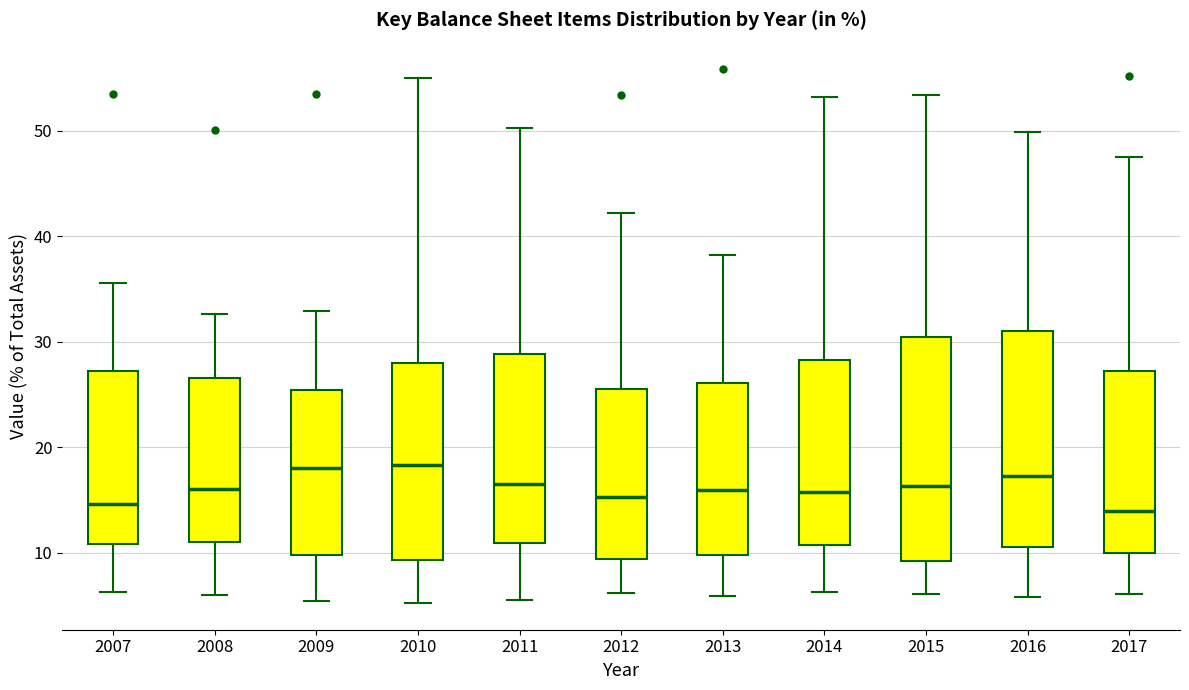

Reading left to right, transcribe this box plot: for each box, give where its median line is, the range the box spans, and where its two whiskers end, as read against the y-axis. The values are not printed on the chart, so give them approximately, as read against the axis.

2007: median 15, box 11 to 27, whiskers 6 to 36
2008: median 16, box 11 to 27, whiskers 6 to 33
2009: median 18, box 10 to 25, whiskers 5 to 33
2010: median 18, box 9 to 28, whiskers 5 to 55
2011: median 17, box 11 to 29, whiskers 6 to 50
2012: median 15, box 9 to 26, whiskers 6 to 42
2013: median 16, box 10 to 26, whiskers 6 to 38
2014: median 16, box 11 to 28, whiskers 6 to 53
2015: median 16, box 9 to 30, whiskers 6 to 53
2016: median 17, box 11 to 31, whiskers 6 to 50
2017: median 14, box 10 to 27, whiskers 6 to 48